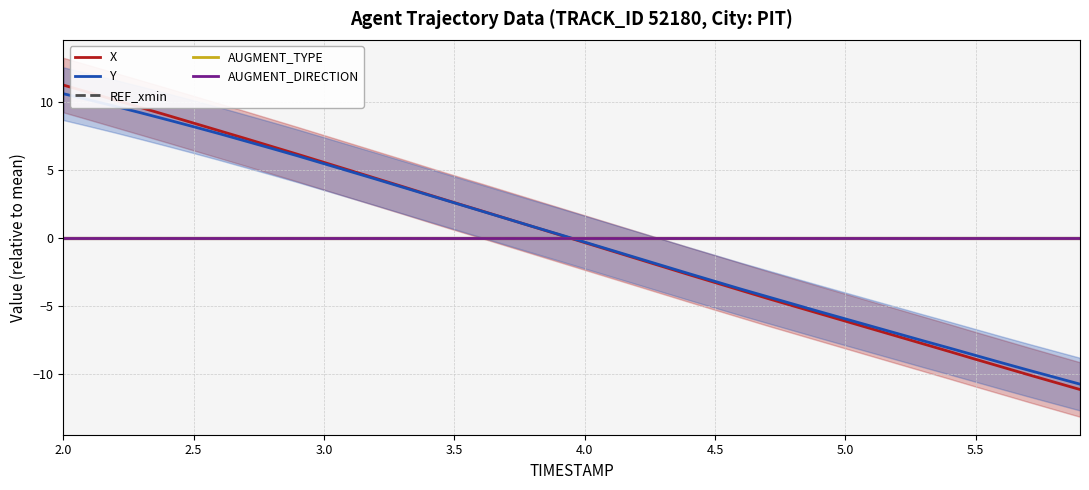

Which series ends up on top after the final intersection of AUGMENT_TYPE and Y?

AUGMENT_TYPE